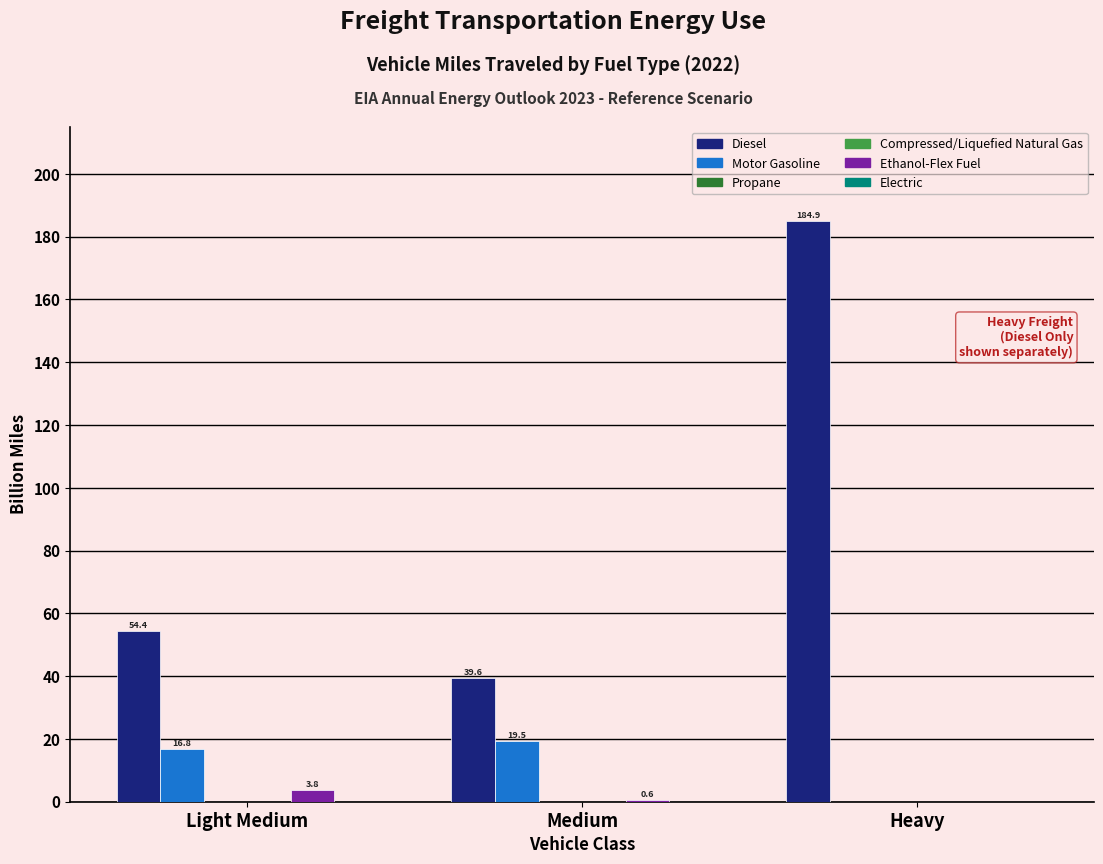

At which category is the sum across all series the highest?

Heavy